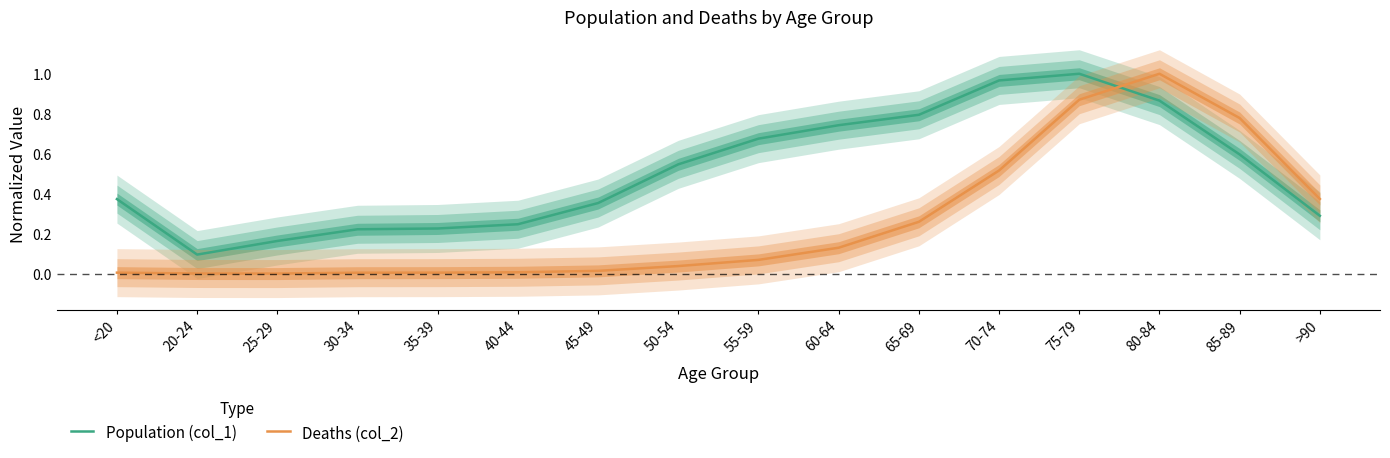

The value of Population (col_1) at <20 is 0.4. True or false?

True